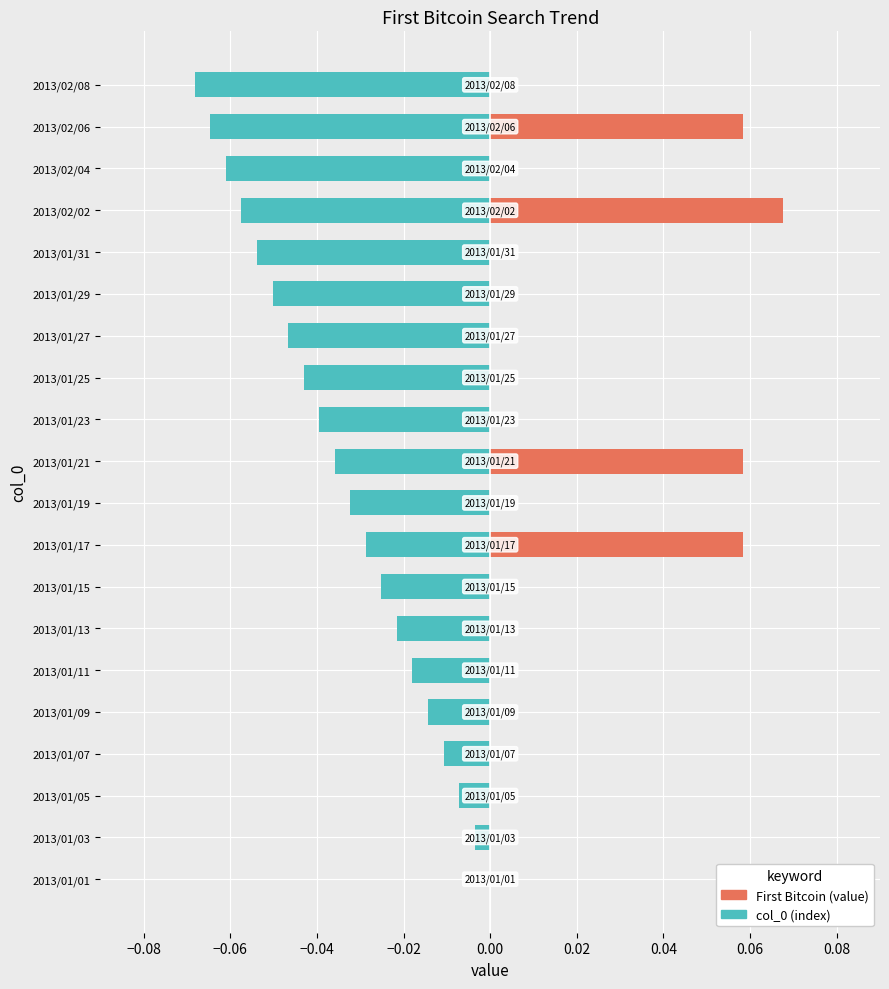

What are all the series names shown in the legend?

col_0, First Bitcoin